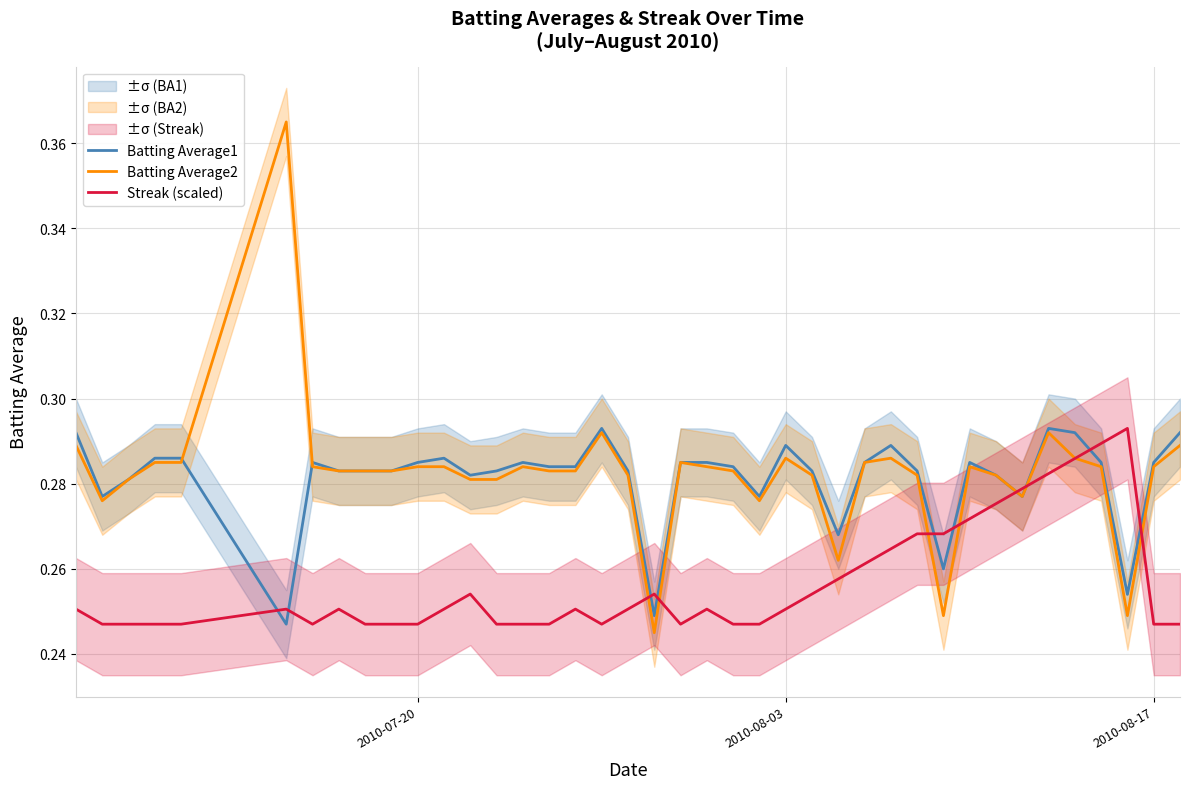

What is the sum of all Streak (scaled) values?

10.3